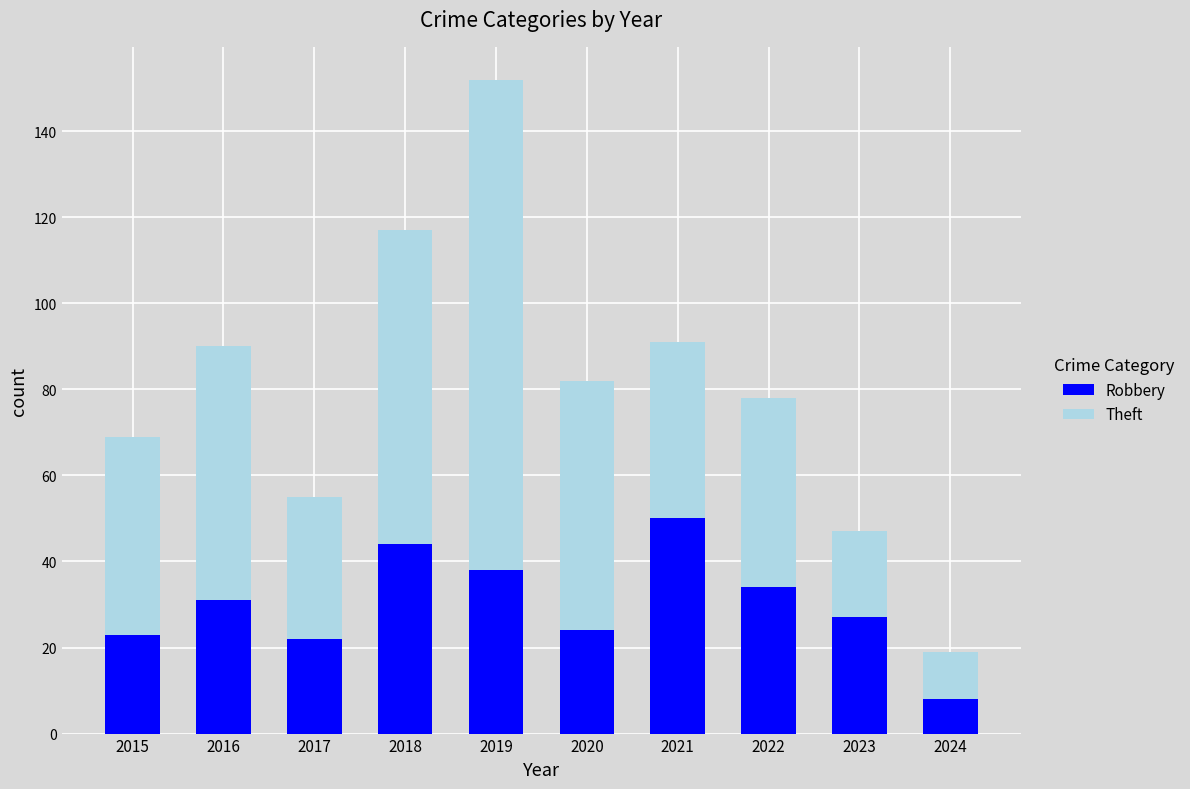

What is the value of the Robbery bar at the 5th from the left?

38